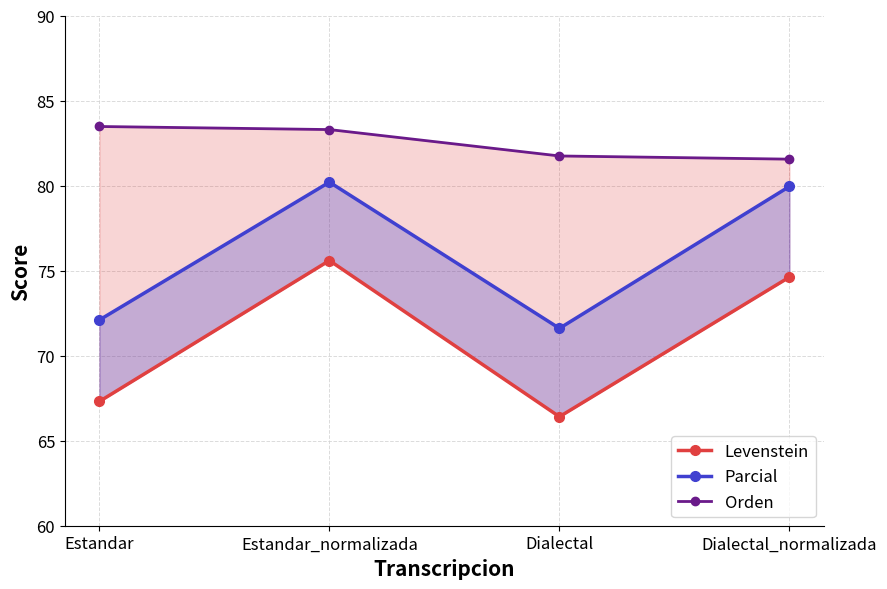

Where does the Levenstein series first go above 74?

Estandar_normalizada